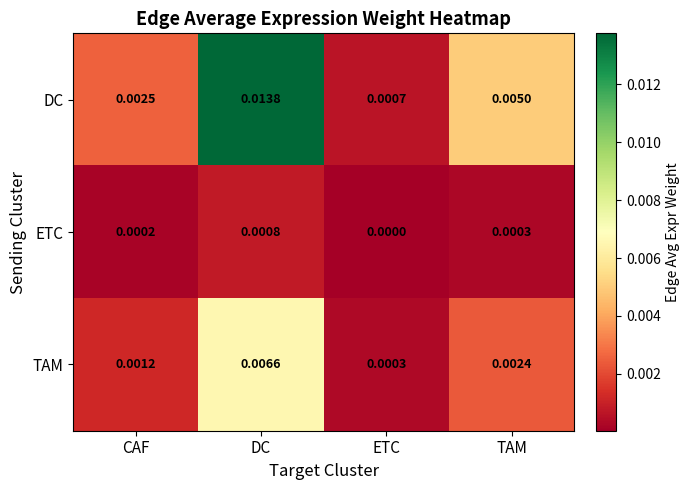

Which series has the largest range (max minus min)?

DC